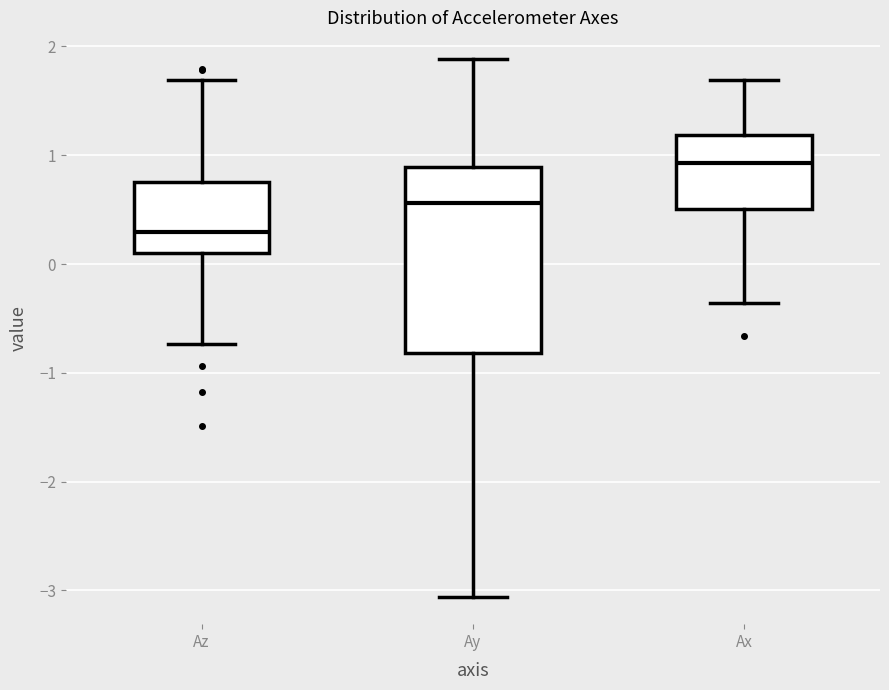

Where does the upper whisker of the box for Az end on the y-axis? The values are not printed on the chart, so give them approximately, as read against the axis.

1.7